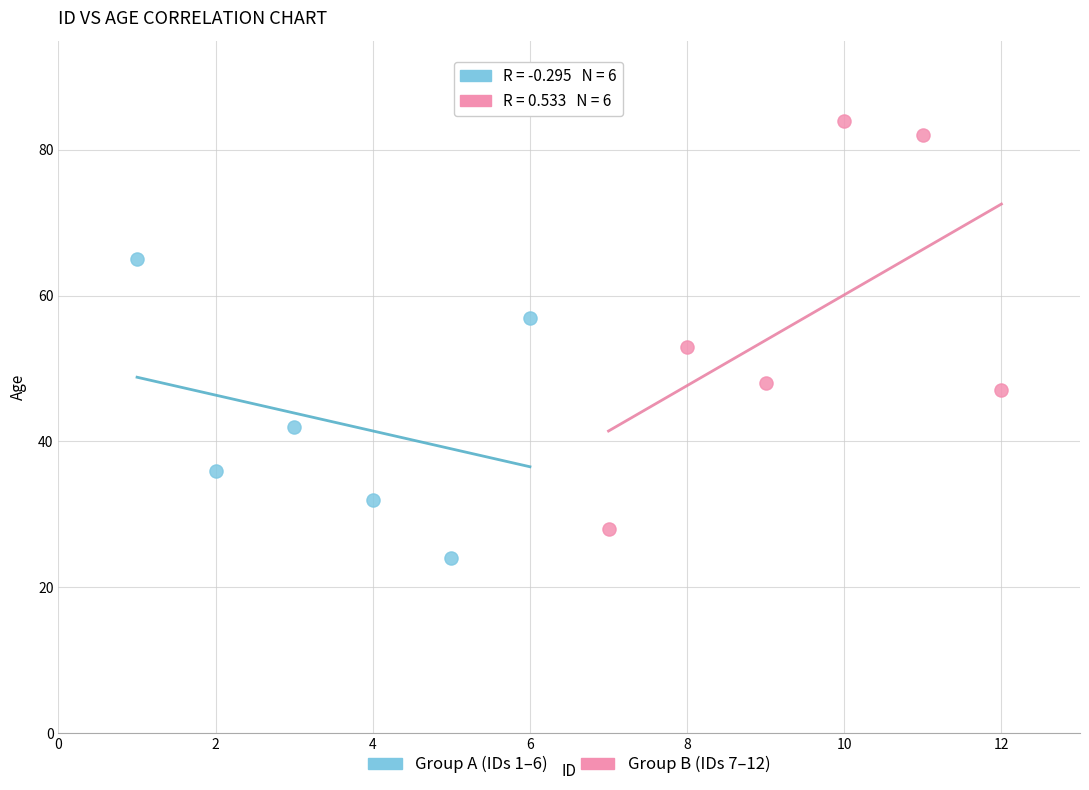

Which series reaches the minimum Y coordinate?

Group A (IDs 1–6)